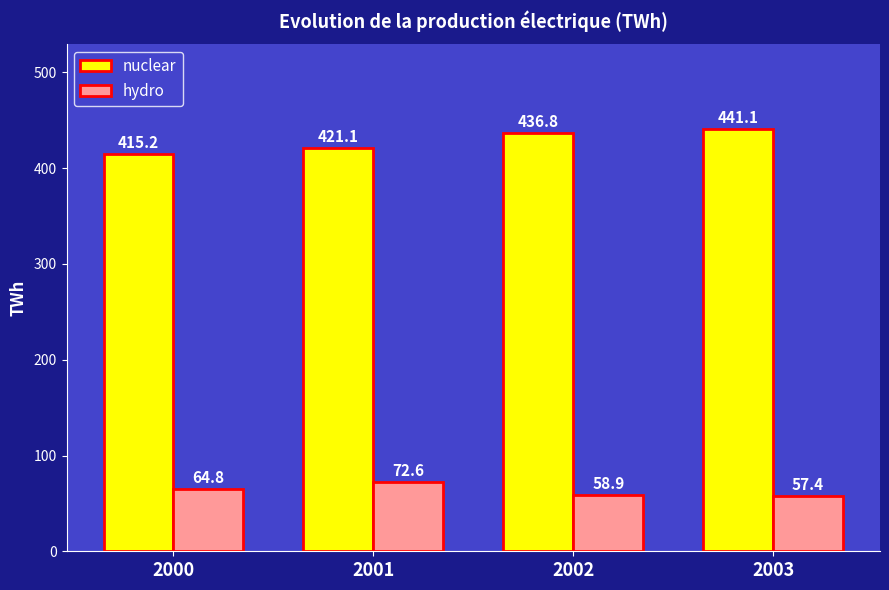

Reading left to right, list all the values displayed in this chart.

nuclear: 2000=415.2	2001=421.1	2002=436.8	2003=441.1
hydro: 2000=64.8	2001=72.6	2002=58.9	2003=57.4